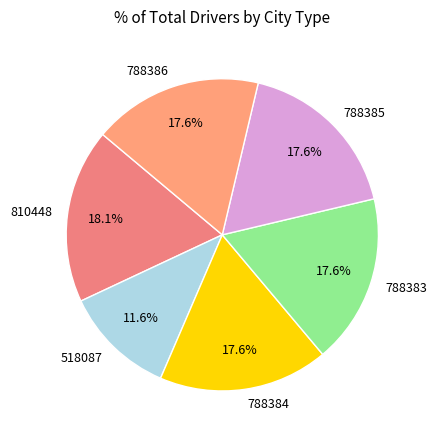

Does 810448 represent more than half of the total?

No